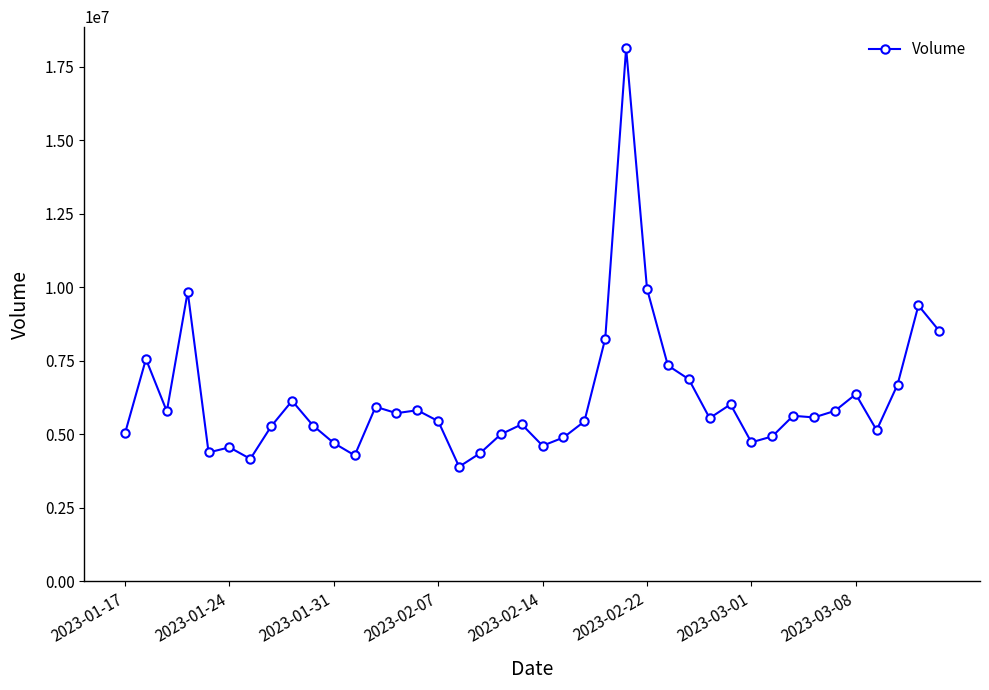

What is the value of the 11th point from the left?

4701200